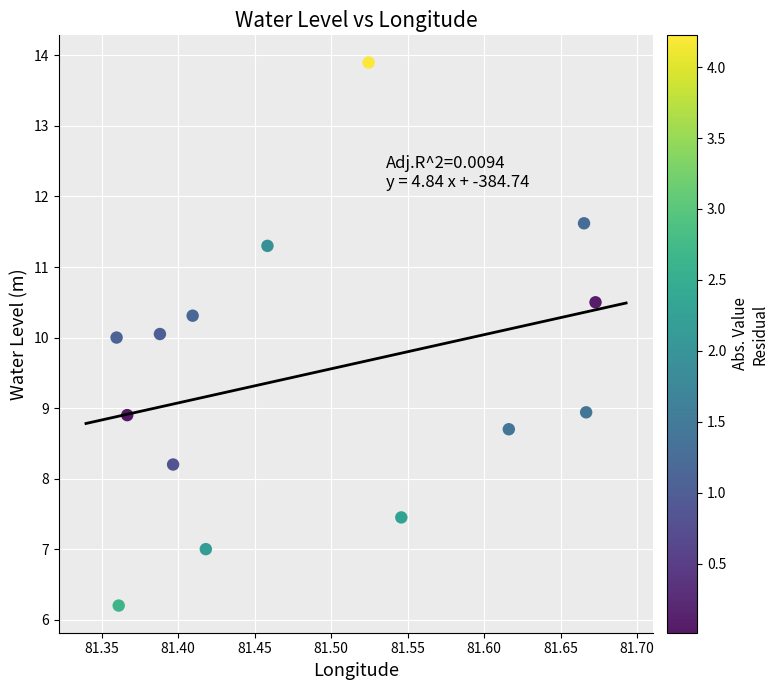

What is the range of Y values (max minus min)?

7.7